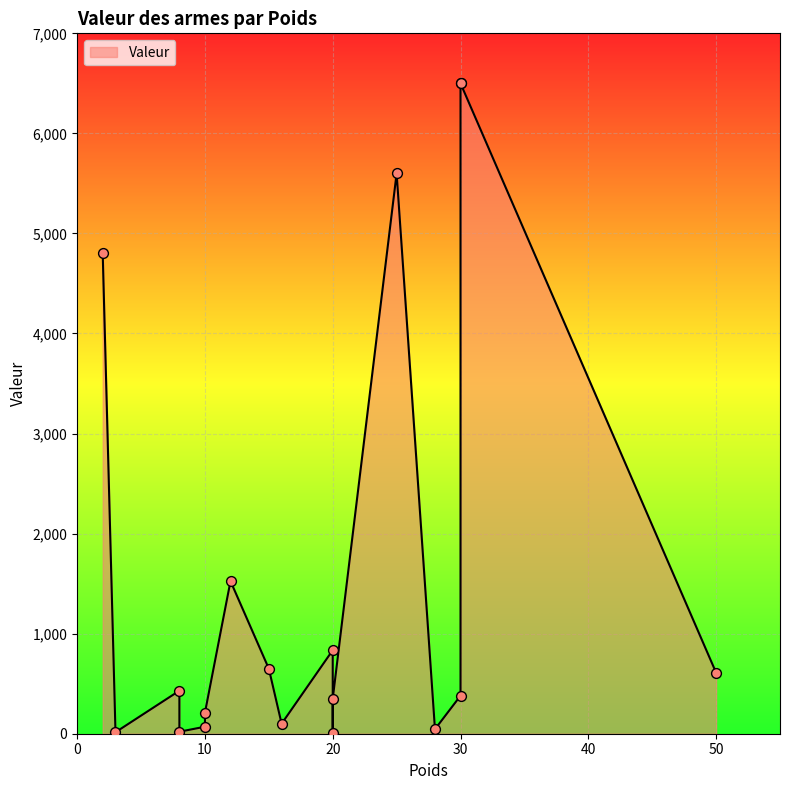

What is the change in value from Bouclier de gladiateur to Bouclier du Chalala?

+335